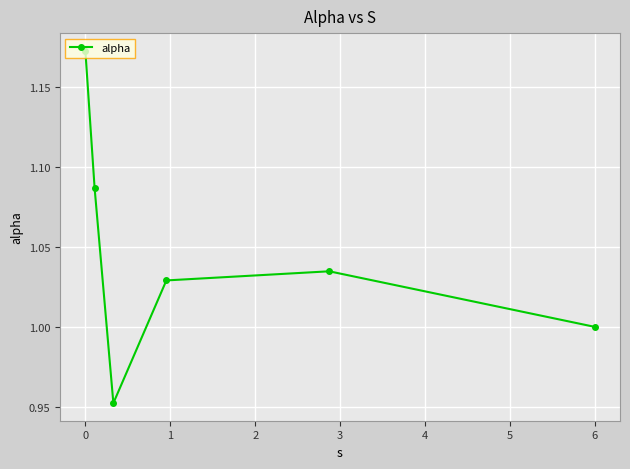

What is the sum of all values?

6.3